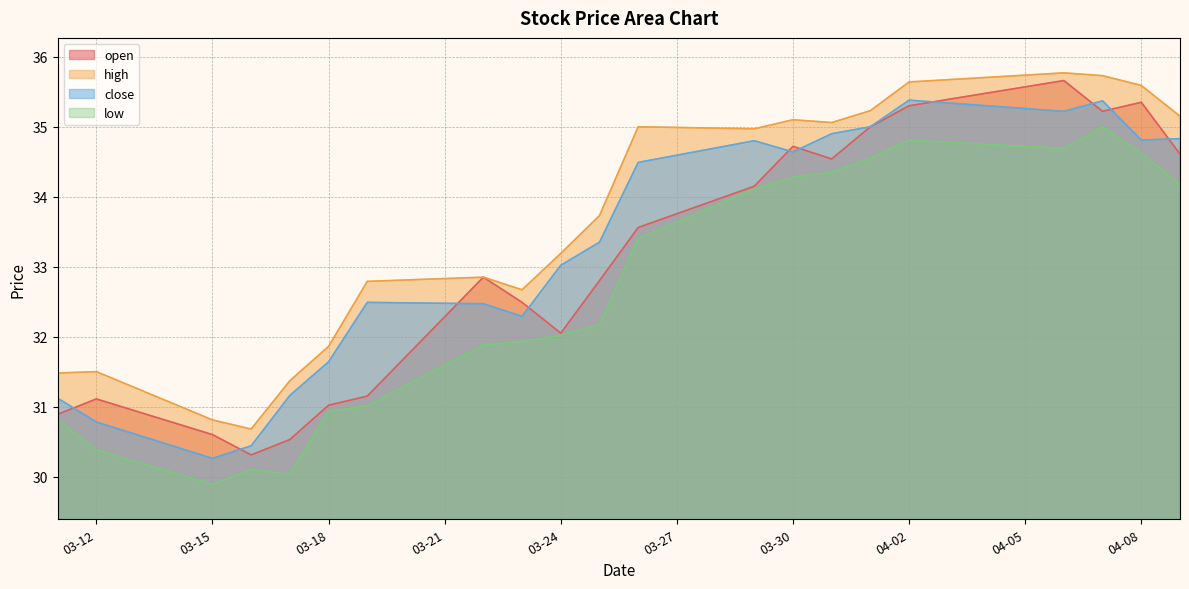

Read the high value at 2021-04-09.

35.1